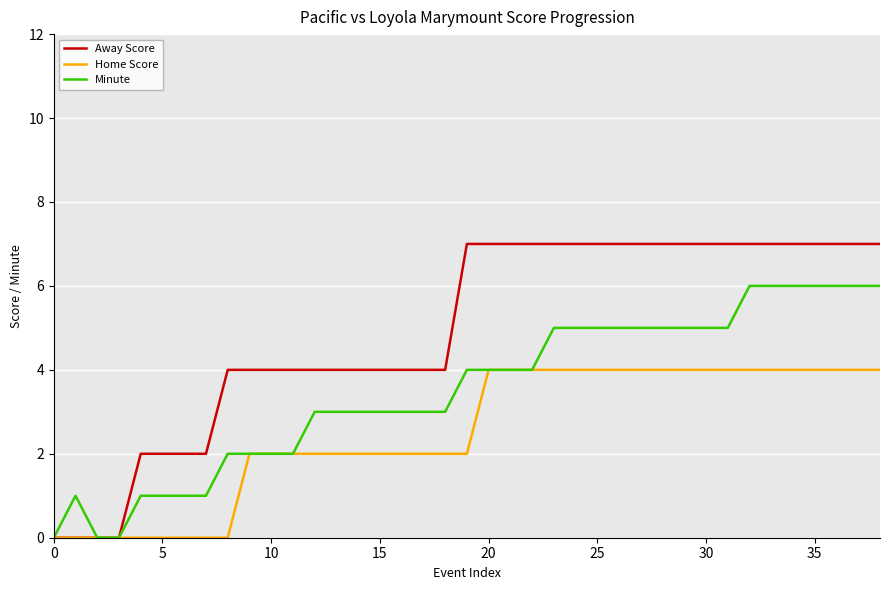

Does the chart have visible grid lines?

Yes